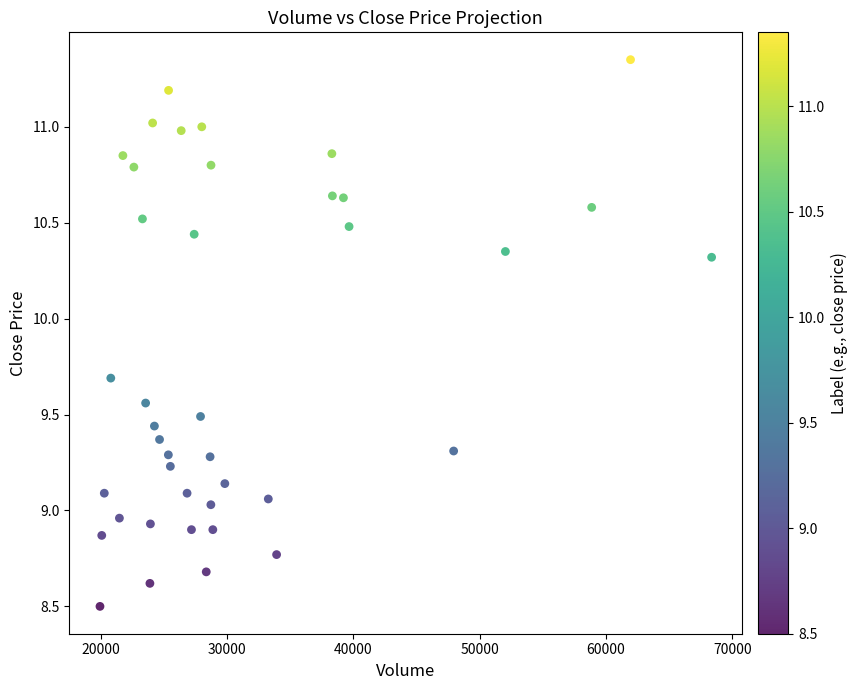

How many points are shown in the scatter plot?

40